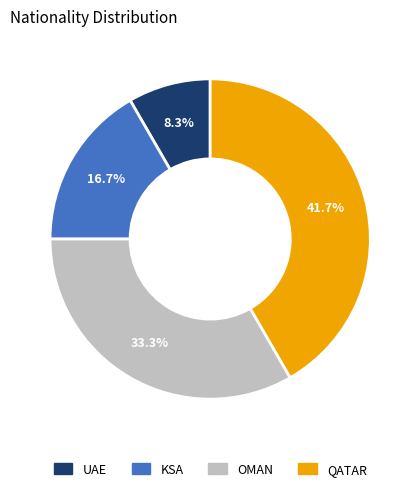

Which slice is the smallest?

UAE